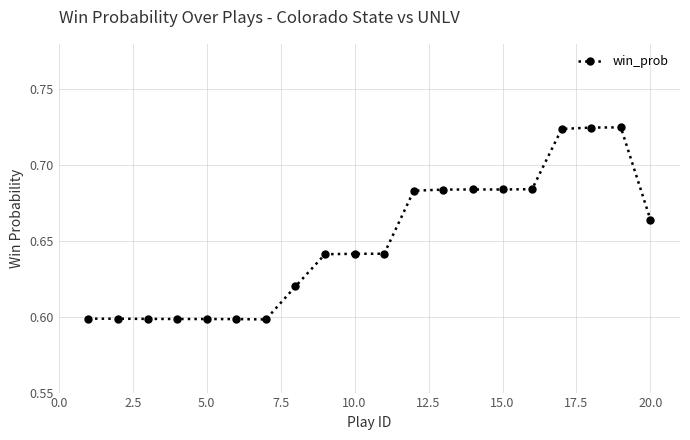

Count the values in the range 0 to 1.

20